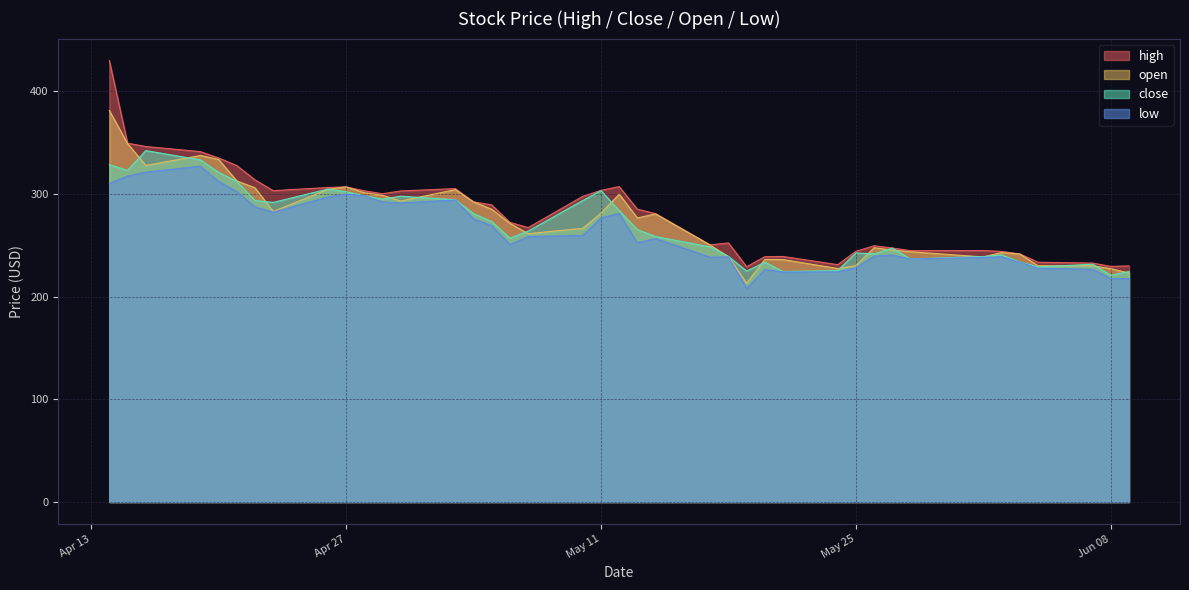

What is the maximum value for close?

342.0